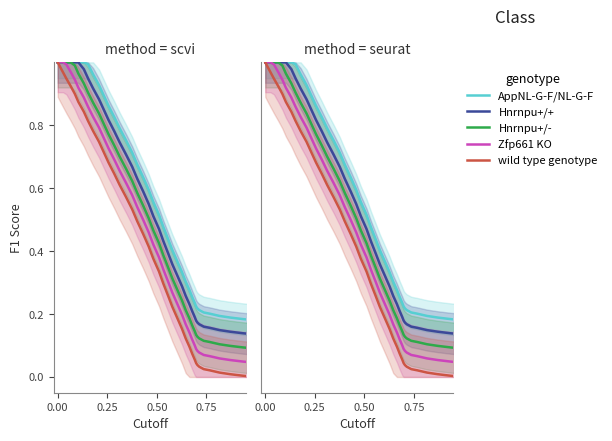

The Hnrnpu+/+ series shows 1.2 at 13. True or false?

False